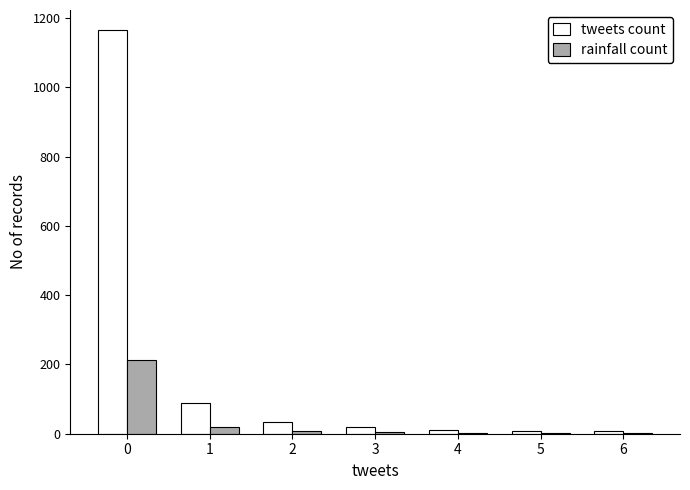

Are the bars horizontal?

No